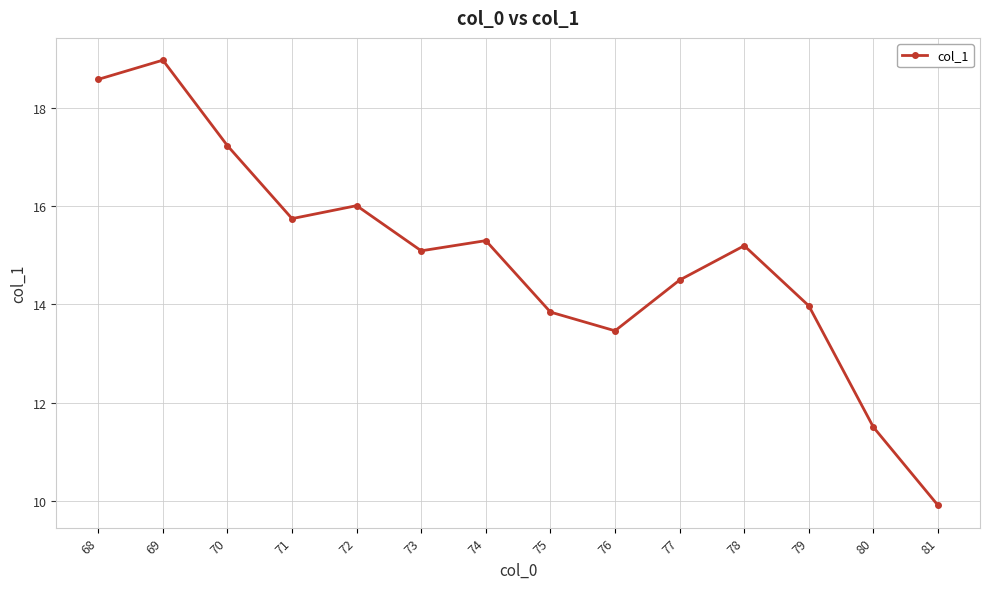

What is the maximum value shown in the chart?

19.0